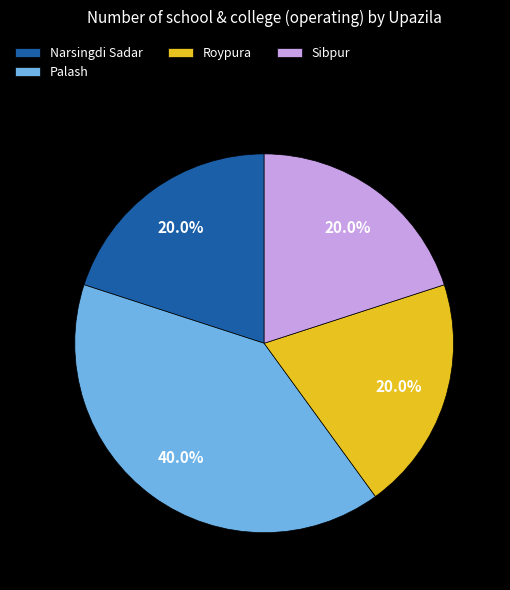

Is there a majority slice in this chart?

No